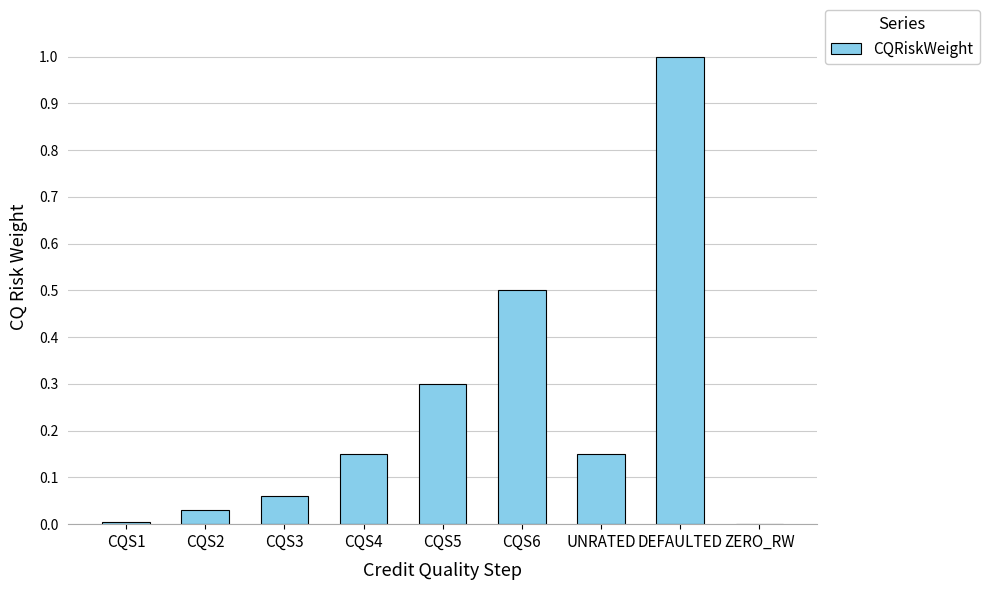

Which has a higher value, UNRATED or CQS1?

UNRATED